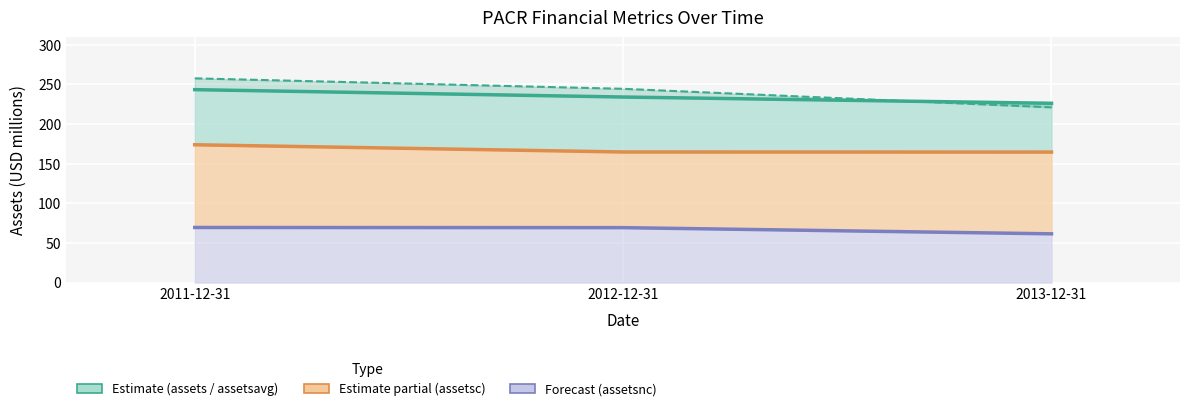

Between 2013-12-31 and 2012-12-31, which is larger?

2012-12-31